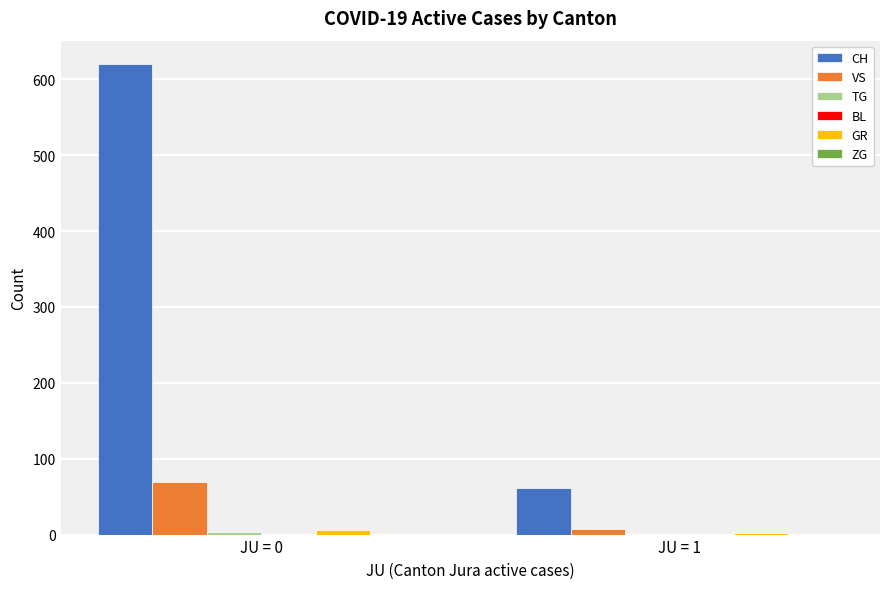

What is the total value across all series at JU = 0?

699